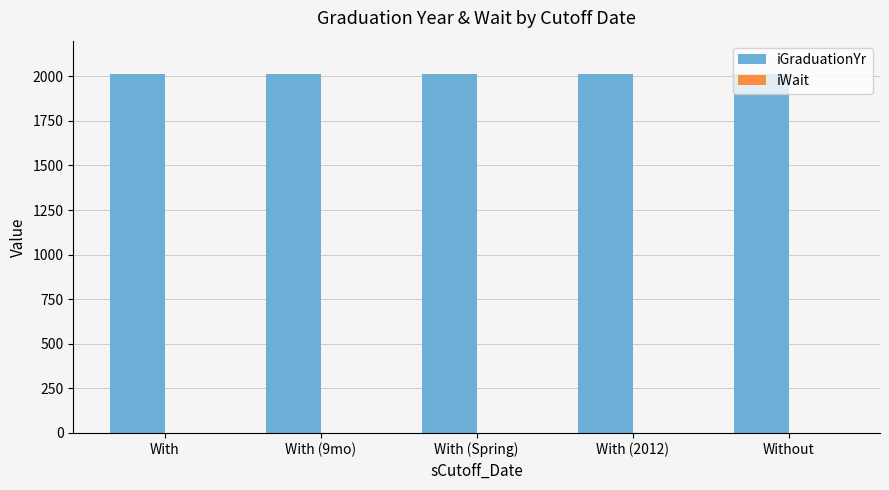

True or false: iGraduationYr has a value of 2892 at Without.

False